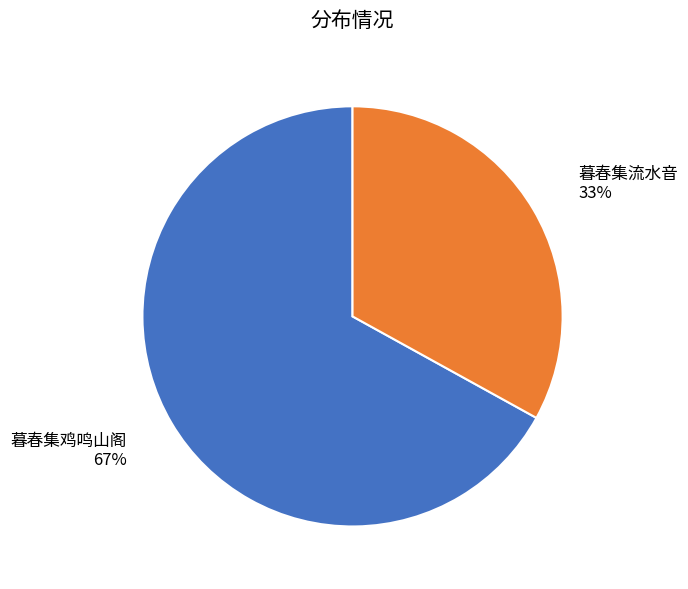

Is there any slice that represents more than half of the pie?

Yes